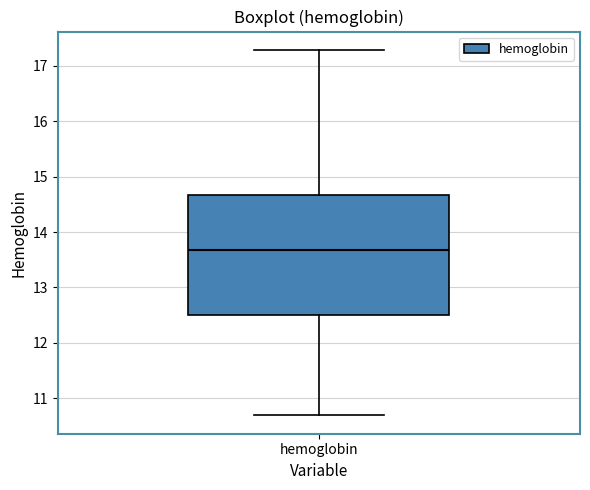

Where does the upper whisker of the box for hemoglobin end on the y-axis? The values are not printed on the chart, so give them approximately, as read against the axis.

17.3